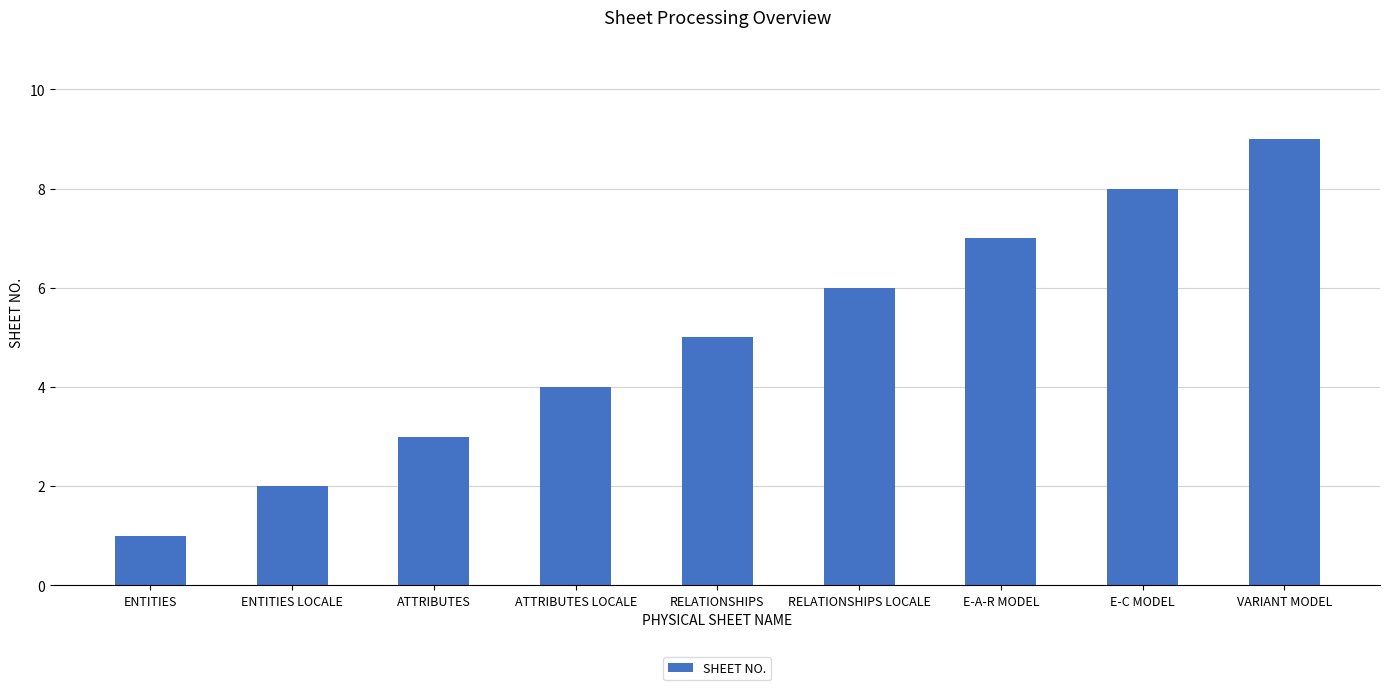

Which has a higher value, VARIANT MODEL or E-A-R MODEL?

VARIANT MODEL